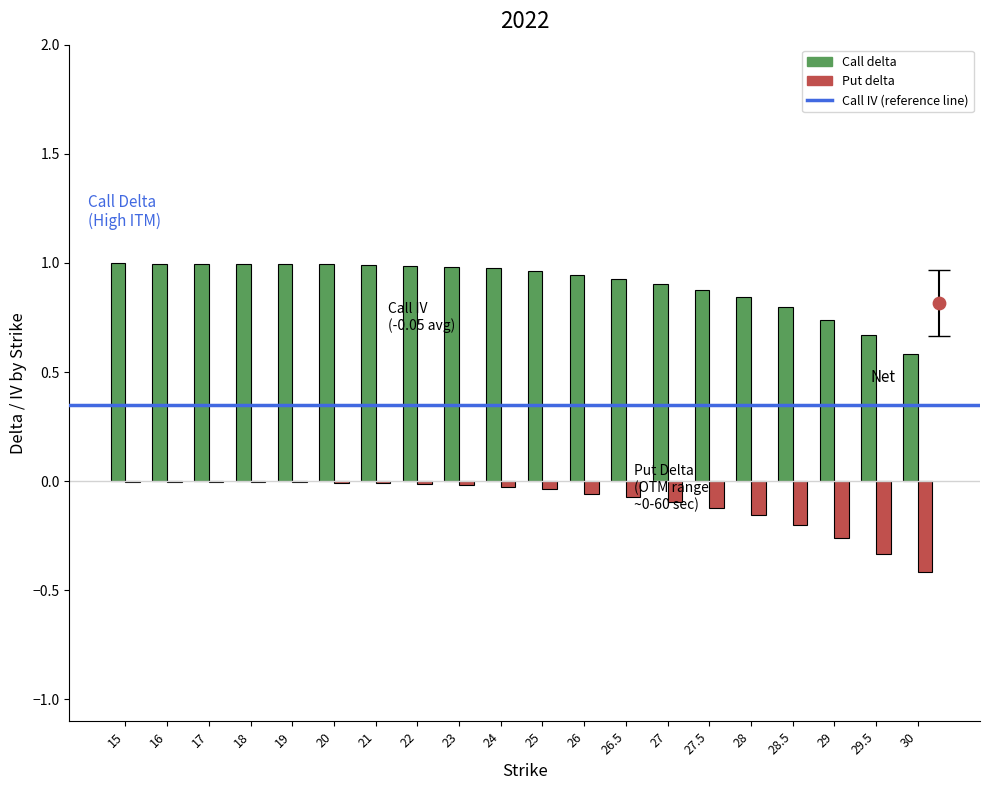

Which series reaches the minimum Y coordinate?

Put delta